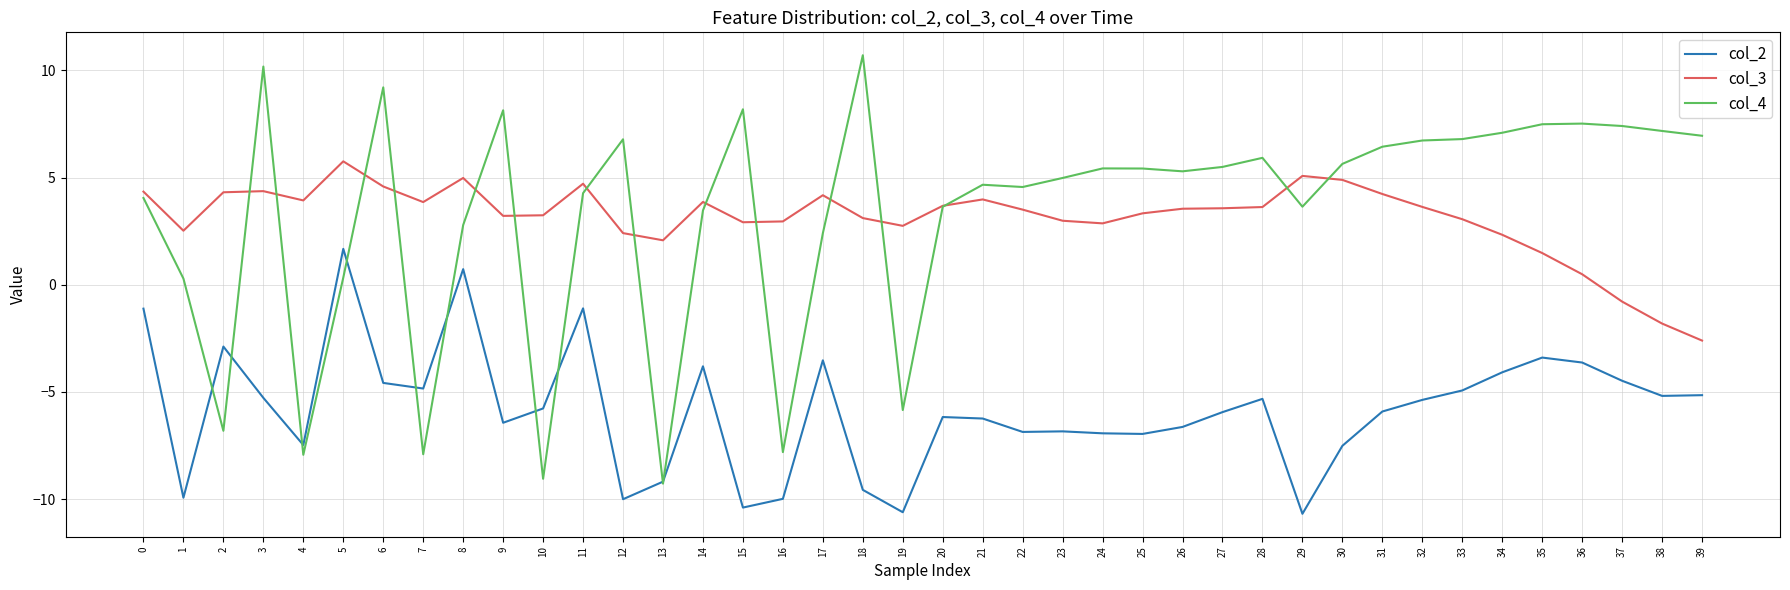

What is the average value of the col_2 series?

-5.8